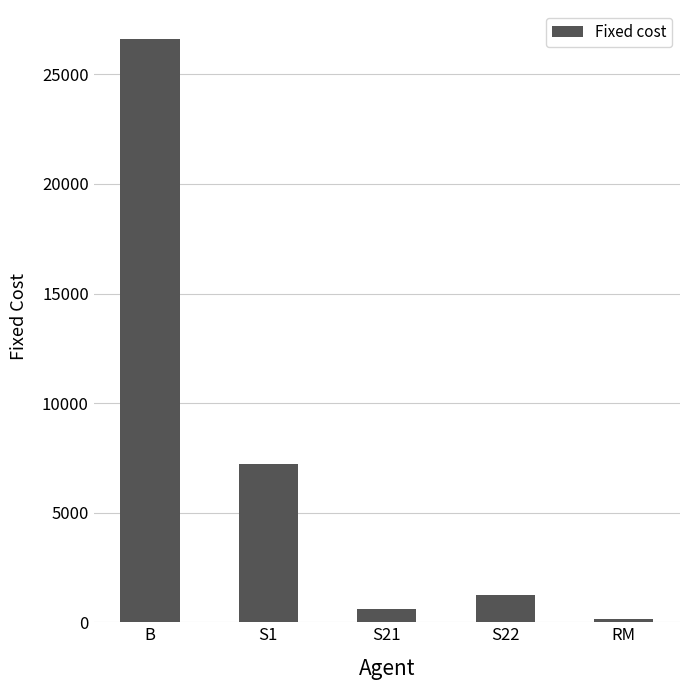

What is the difference between the values at S21 and S22?

612.0